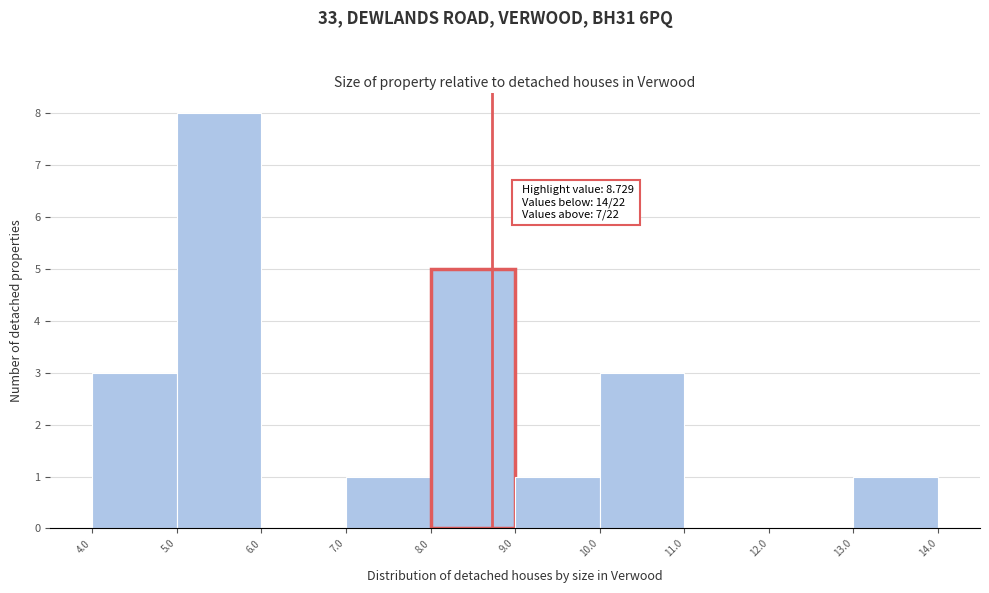

Which range on the x-axis has the tallest bar?

5.0 to 6.0